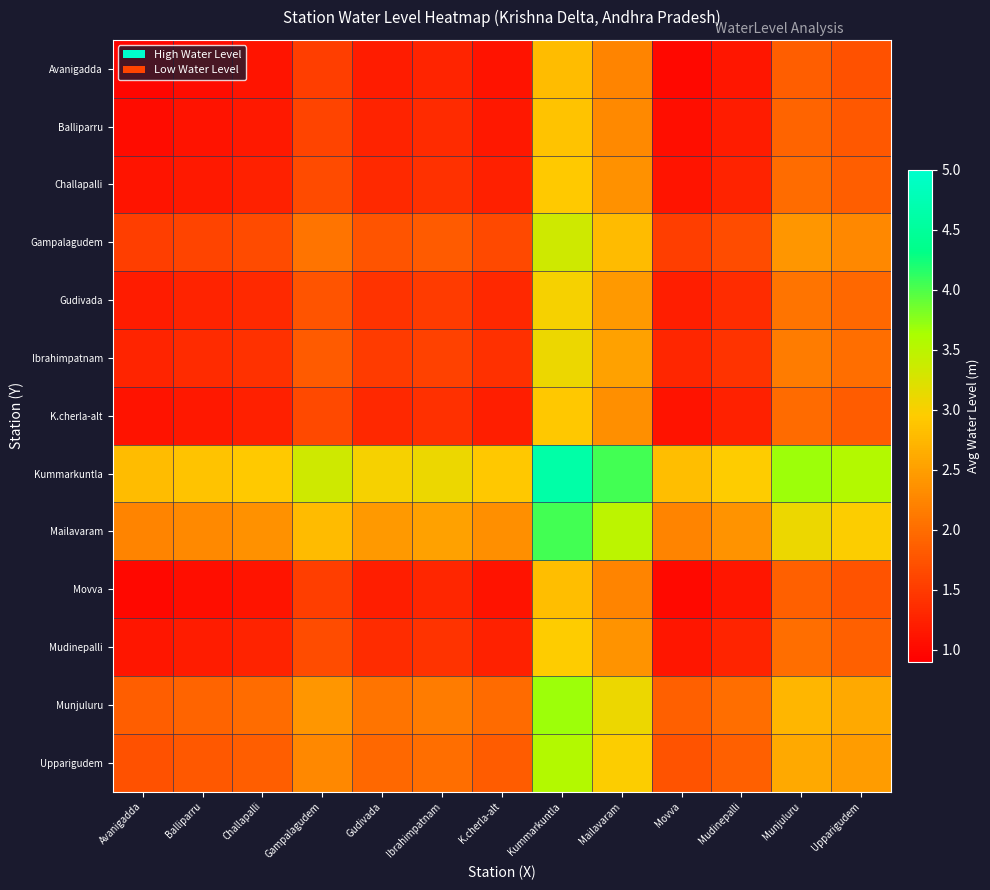

What is the total value across all series at Ibrahimpatnam?

22.8